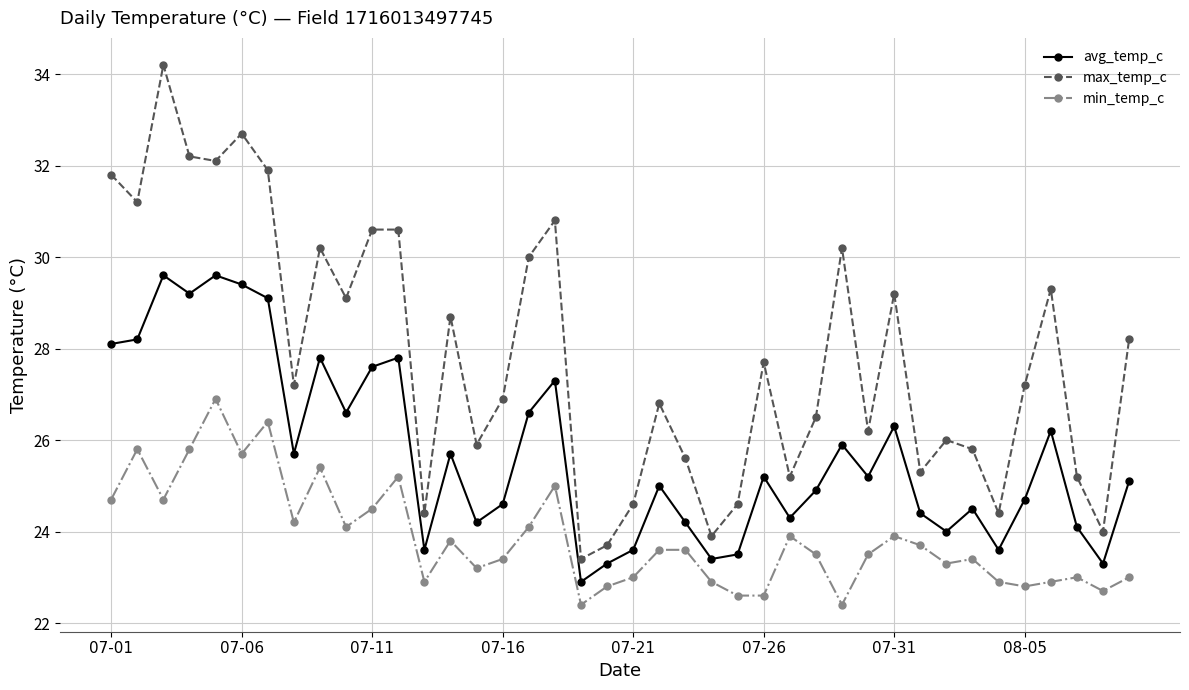

What is the value of the avg_temp_c point at the 5th from the left?

29.6